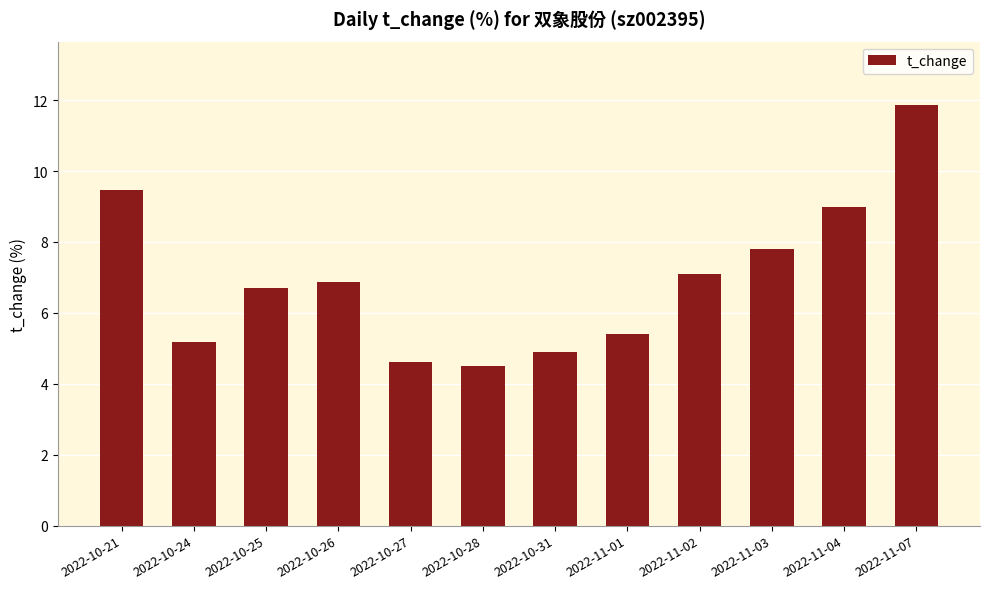

What position from the left is 2022-10-24?

2